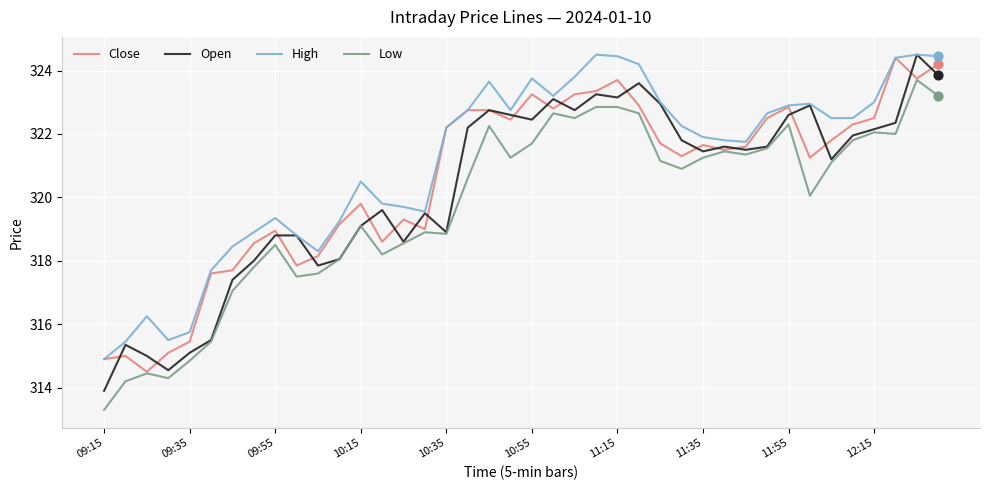

Which series has the largest total across all categories?

High